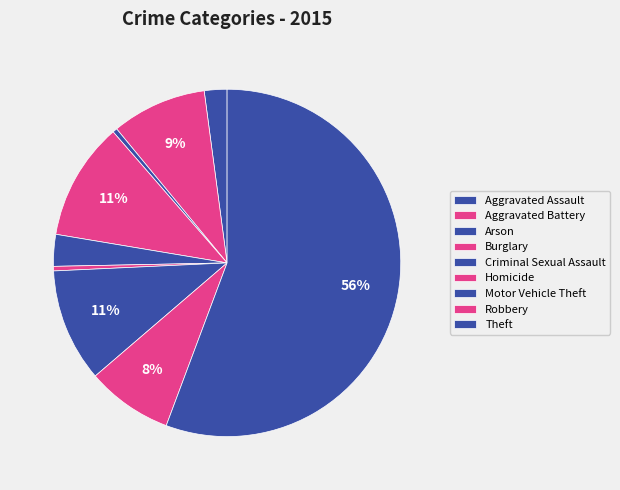

Count the number of slices in the pie.

9